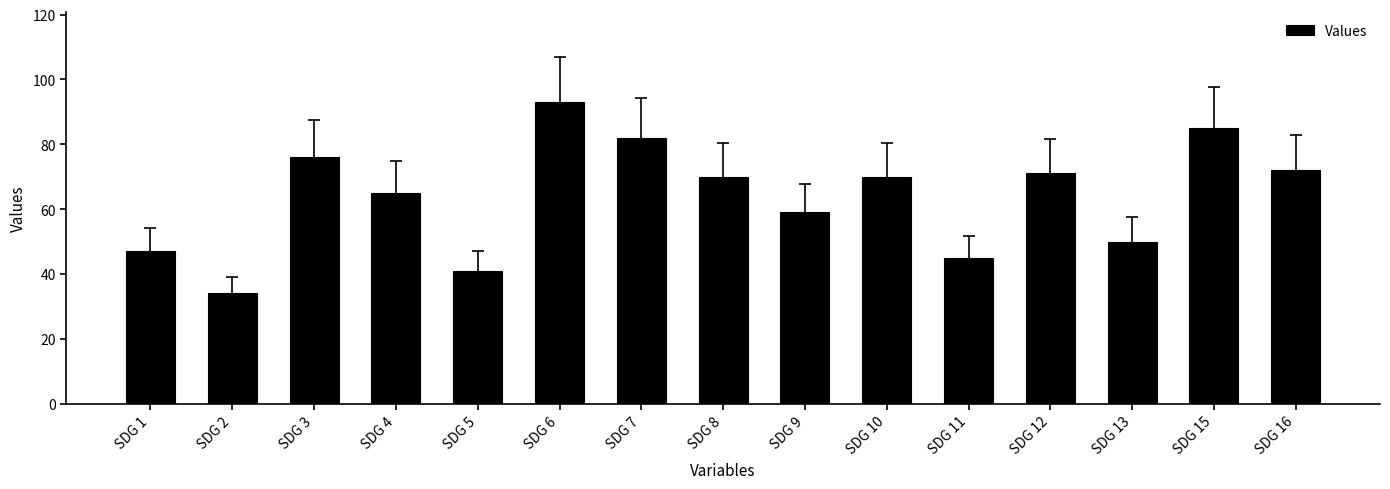

How many distinct data groups are displayed?

1